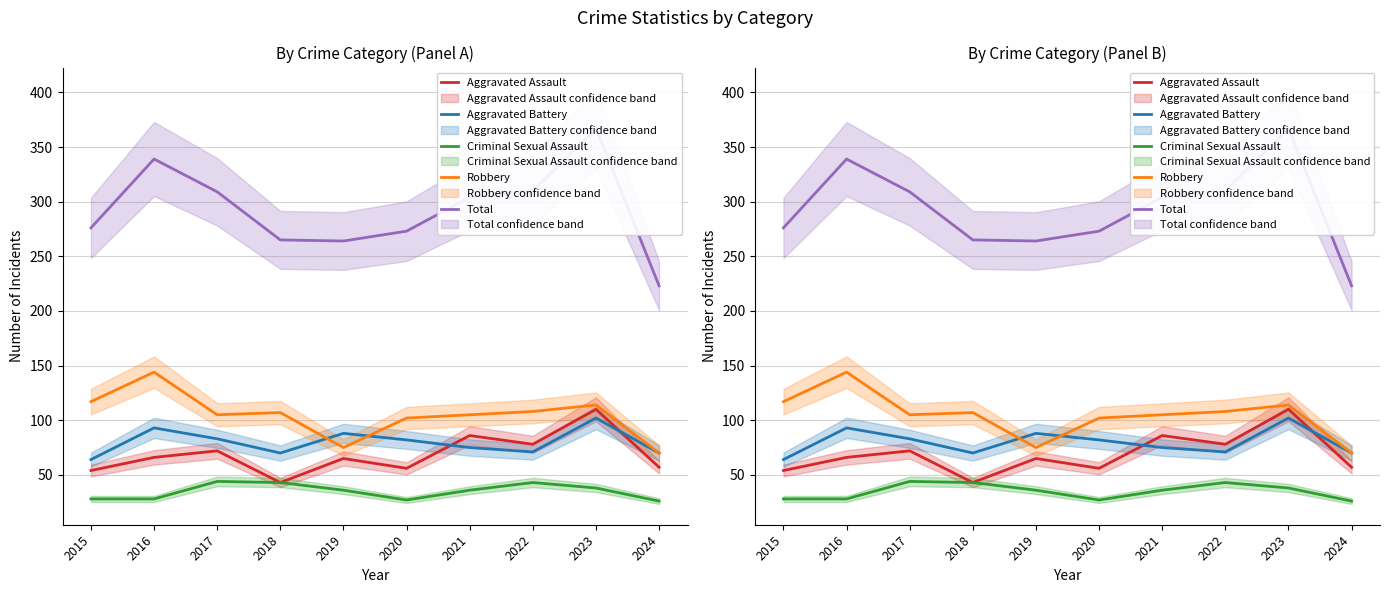

In Aggravated Assault, how many points are lower than both neighbors (excluding endpoints)?

3